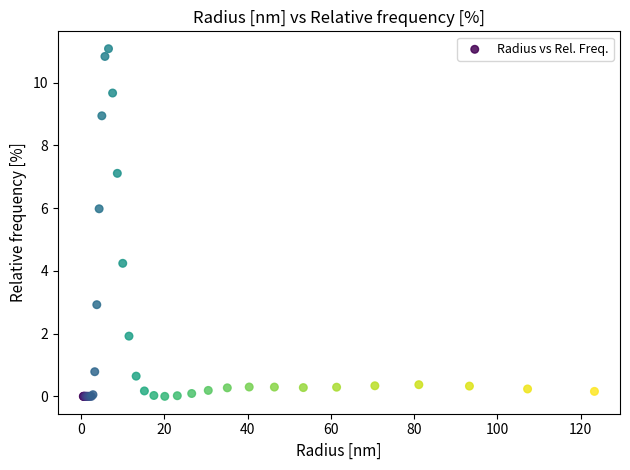

What Y value in the scatter plot is closest to 5?

4.2